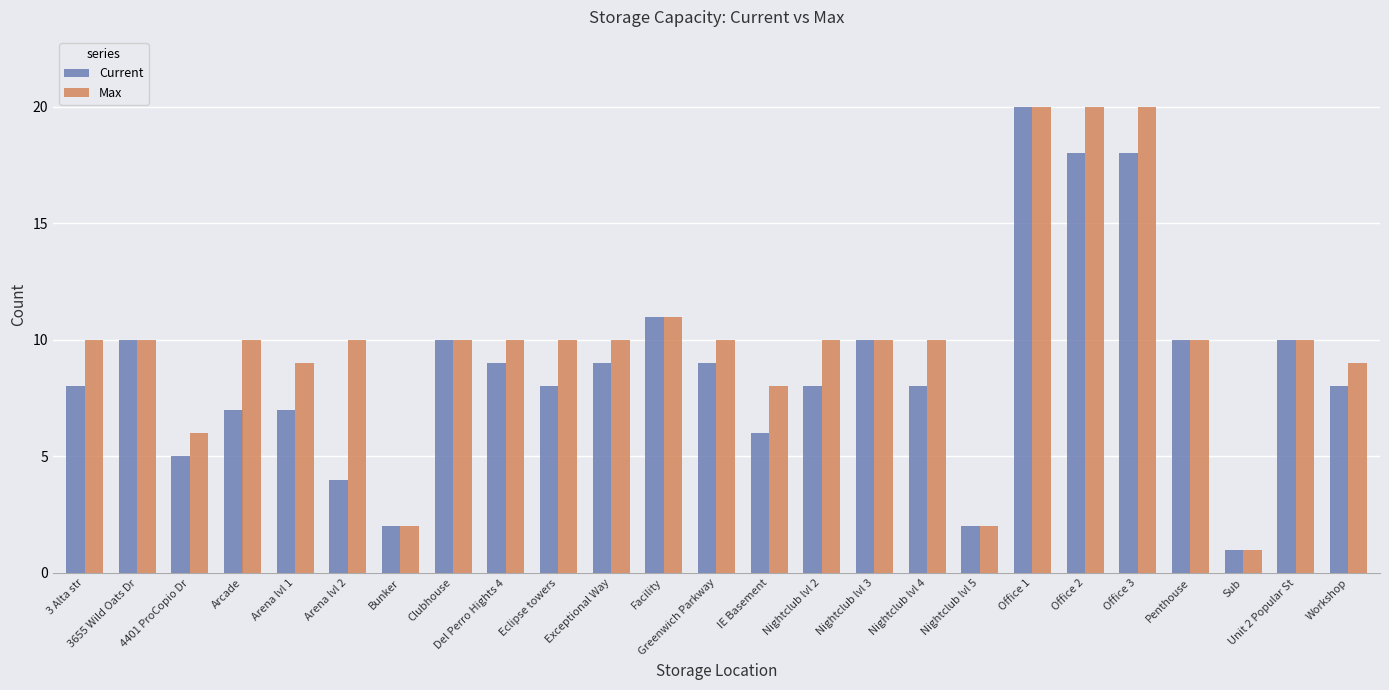

What is the difference between the maximum and second lowest values in the Max series?

18